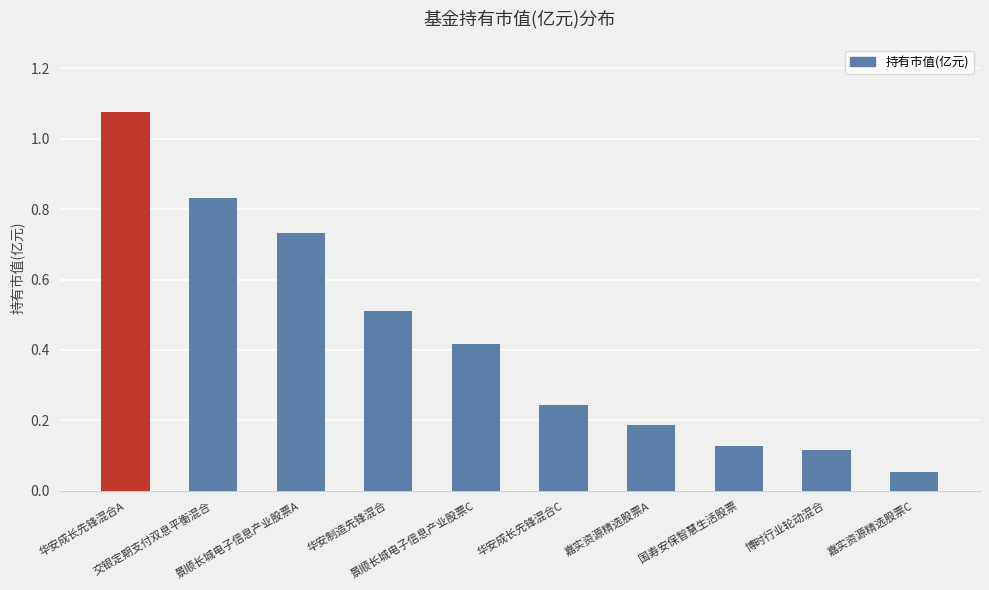

What is the sum of all values?

4.3